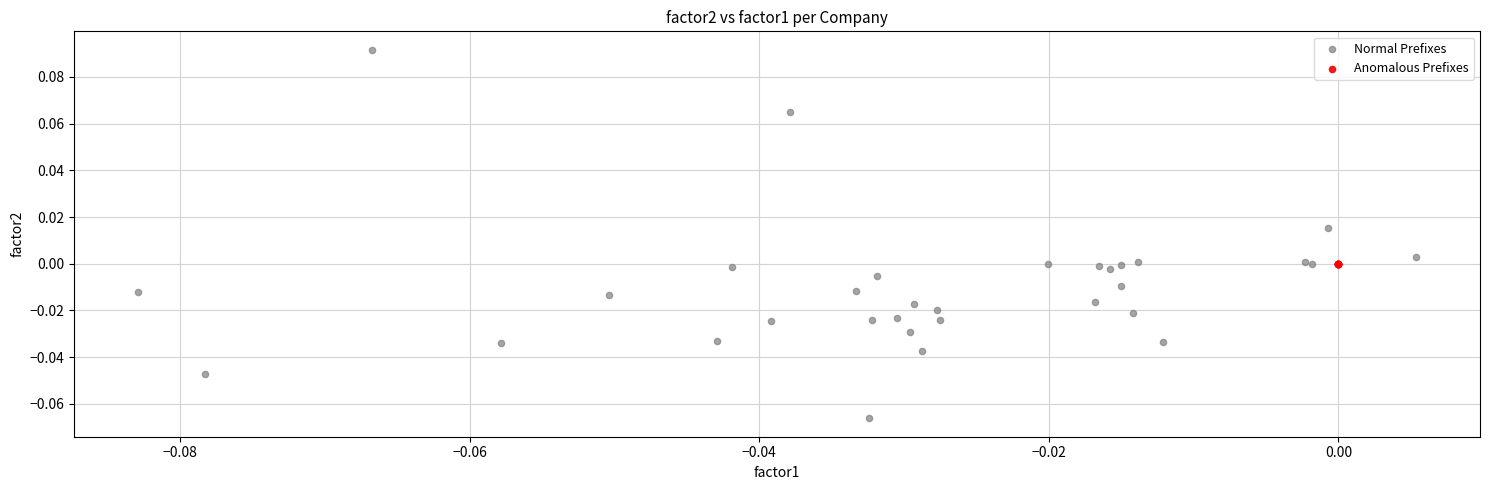

Which series contains the highest Y value?

Normal Prefixes